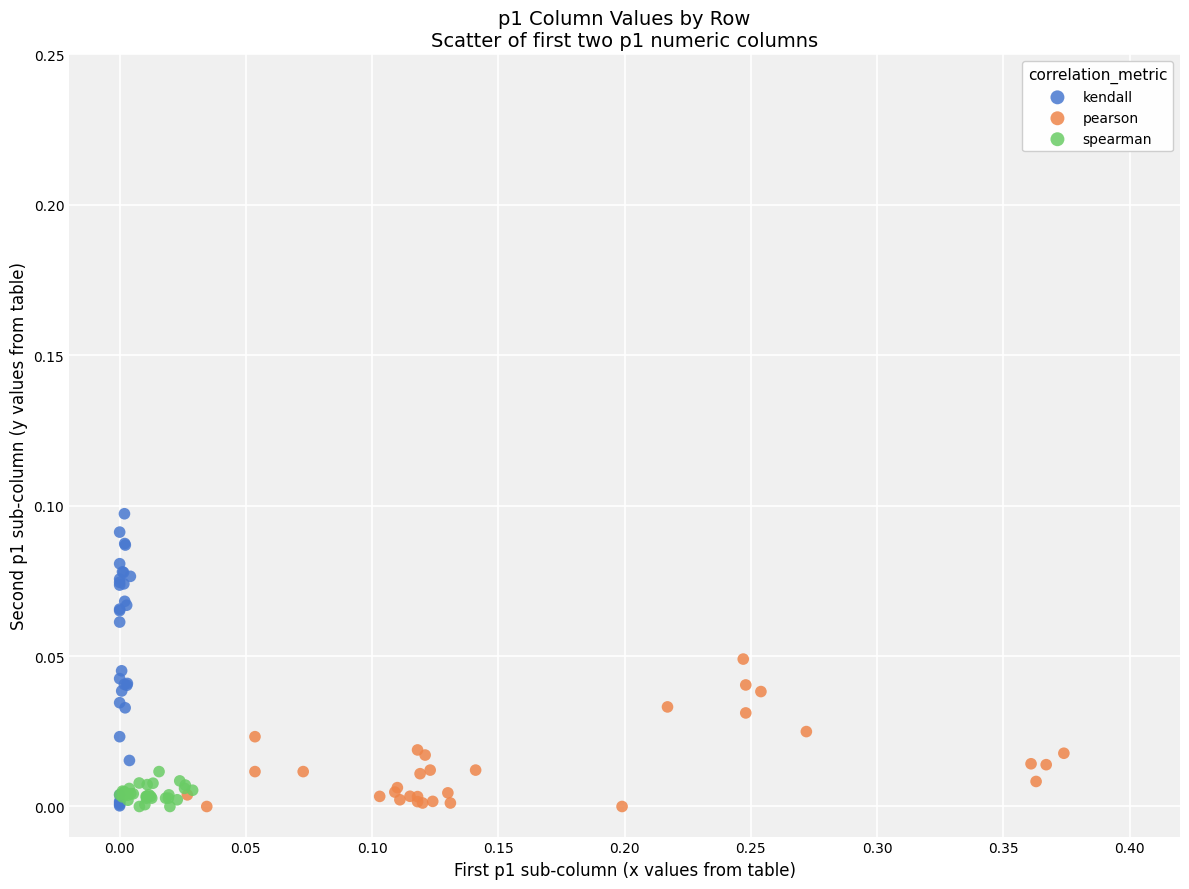

Which series contains the highest Y value?

kendall